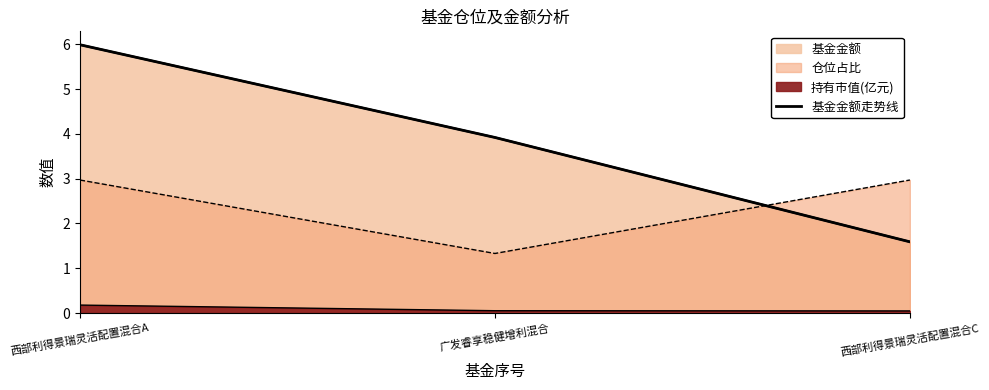

What is the change in value from 西部利得景瑞灵活配置混合A to 西部利得景瑞灵活配置混合C?

-4.4